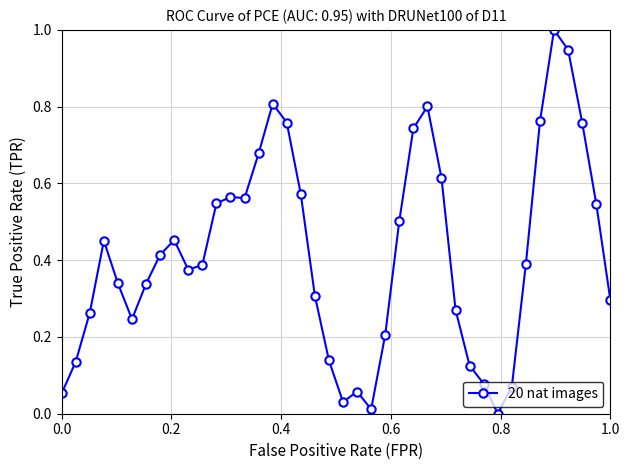

What is the maximum value shown in the chart?

1.0